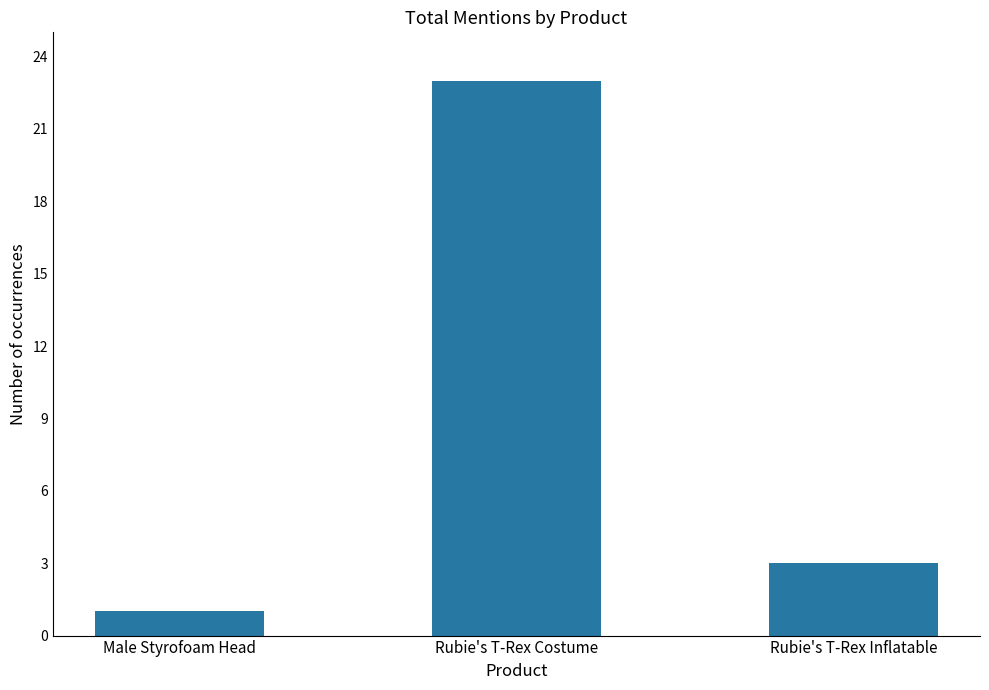

What value does the data have at Male Styrofoam Head?

1